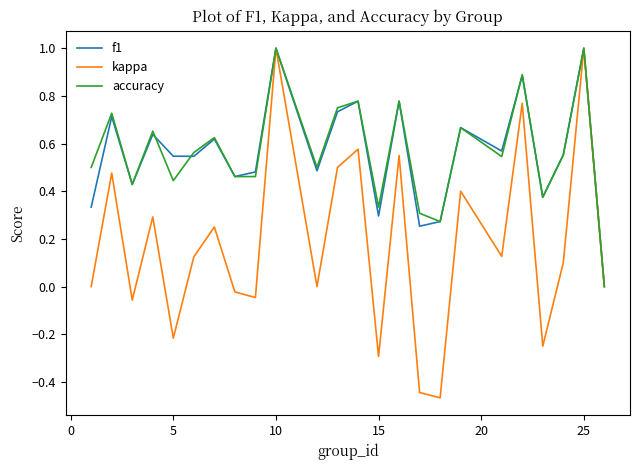

Which series has the largest range (max minus min)?

kappa